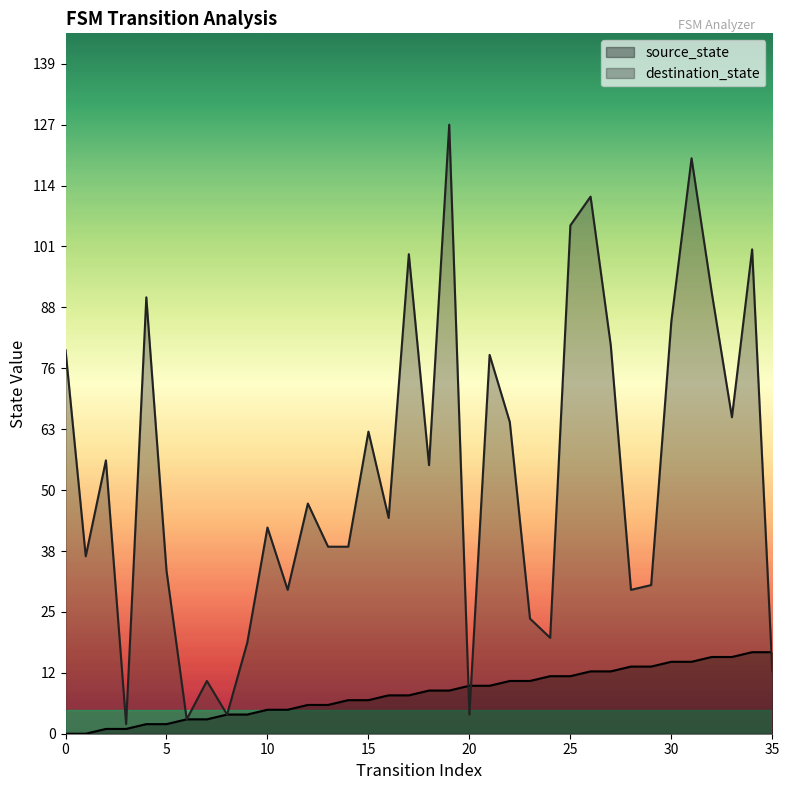

Where is the first local minimum for destination_state?

1